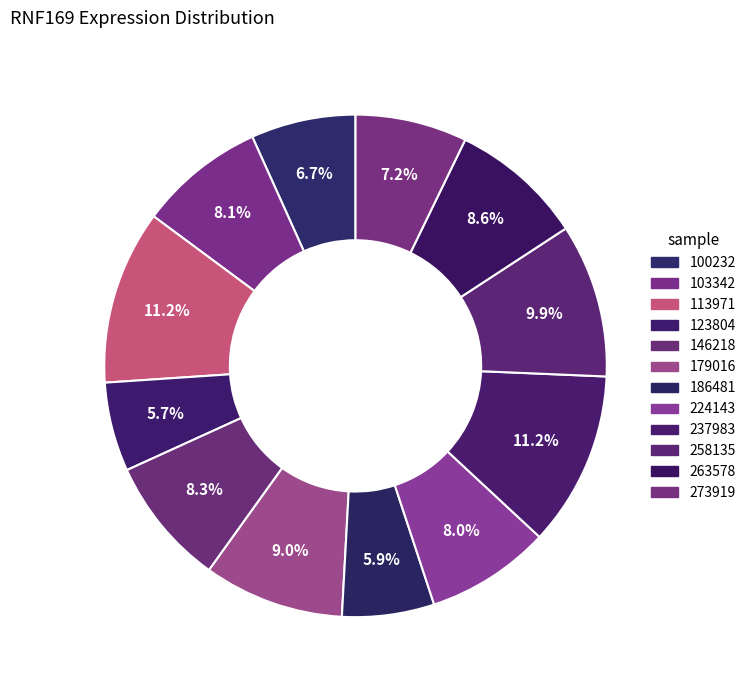

Count the number of slices in the pie.

12